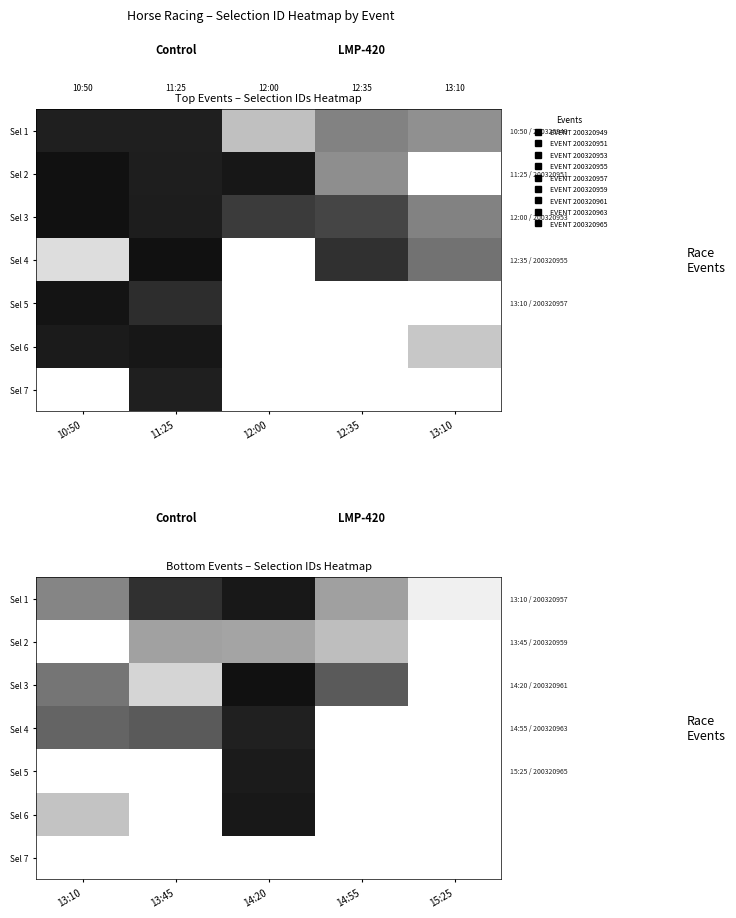

At how many categories does at least one series exceed 0?

5